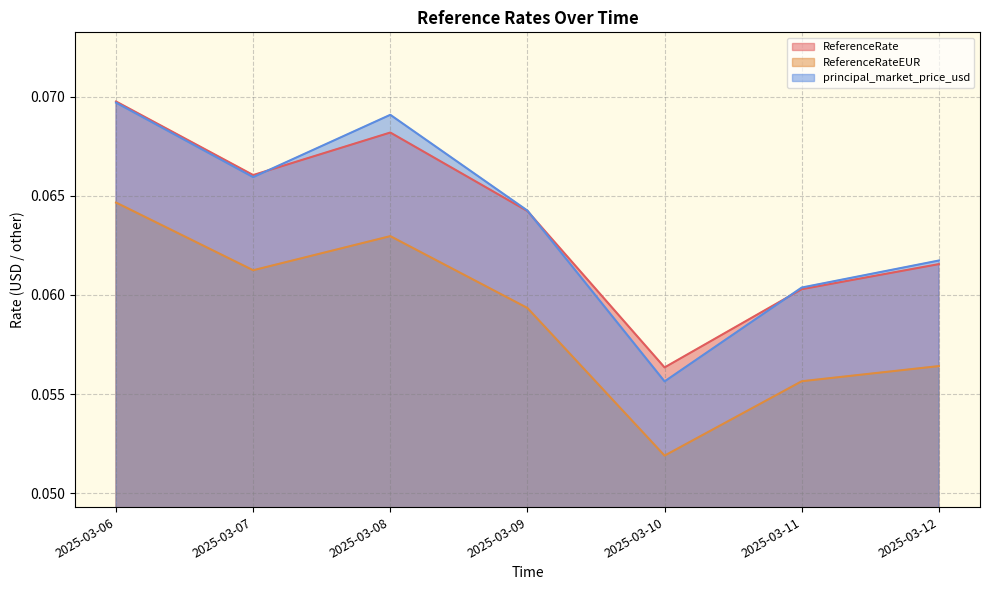

How many lines are shown in the chart?

3